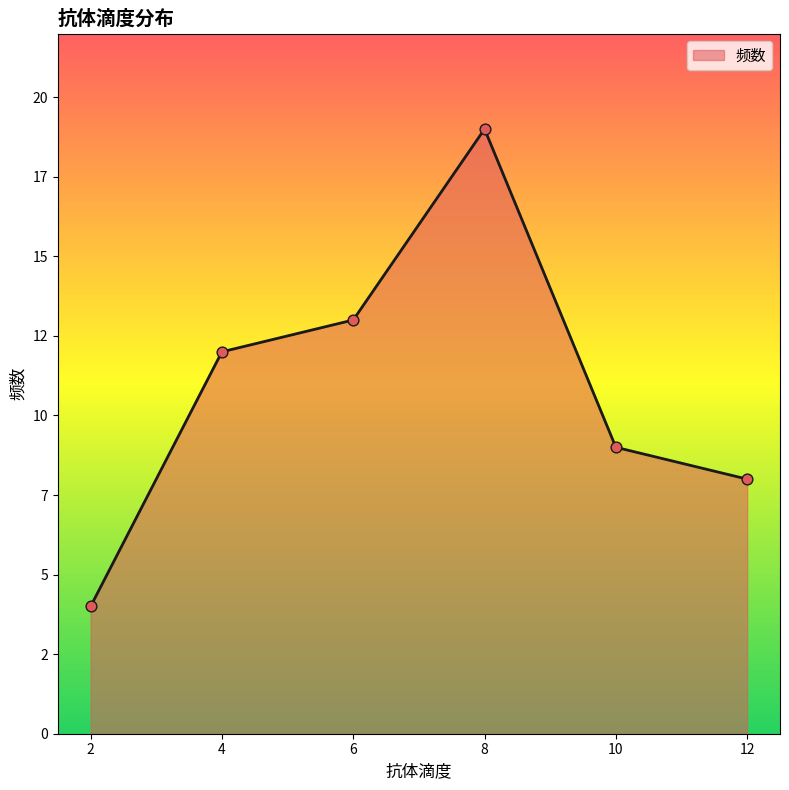

Between 12 and 10, which is larger?

10